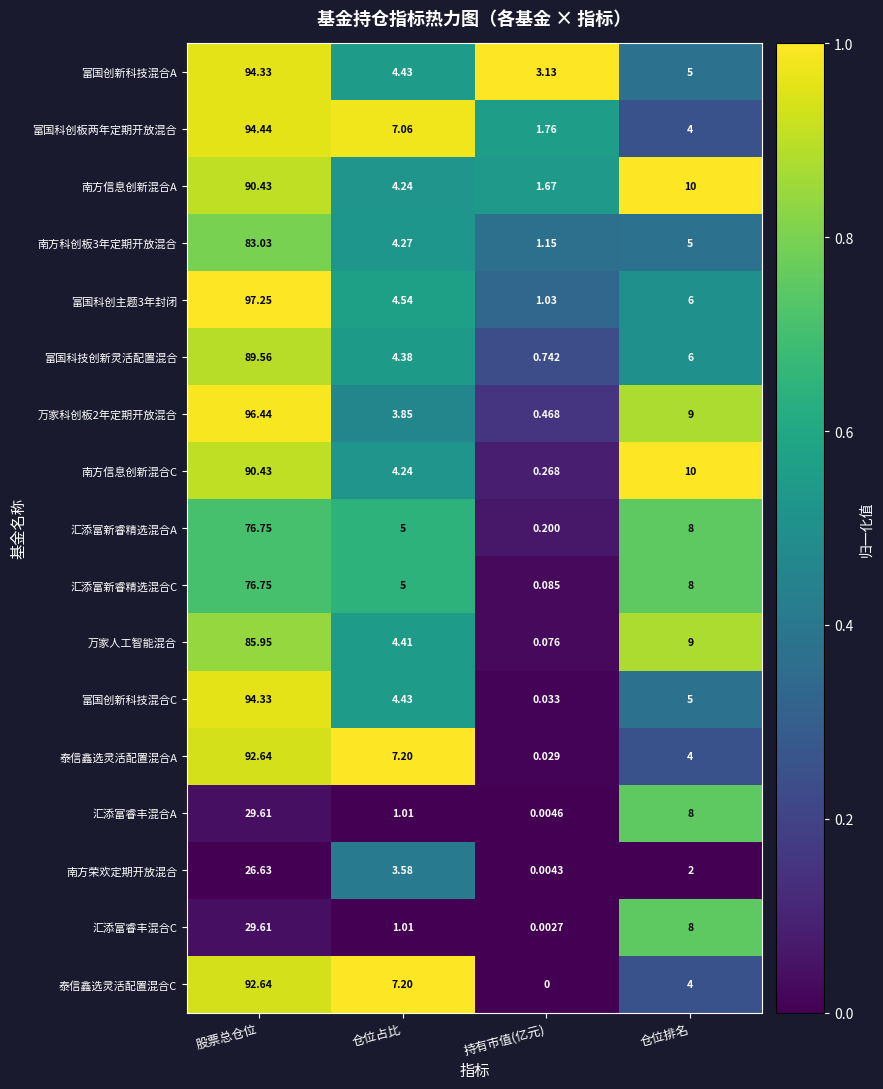

Is the value of 万家科创板2年定期开放混合 at 仓位排名 greater than the value of 南方信息创新混合C at 持有市值(亿元)?

Yes